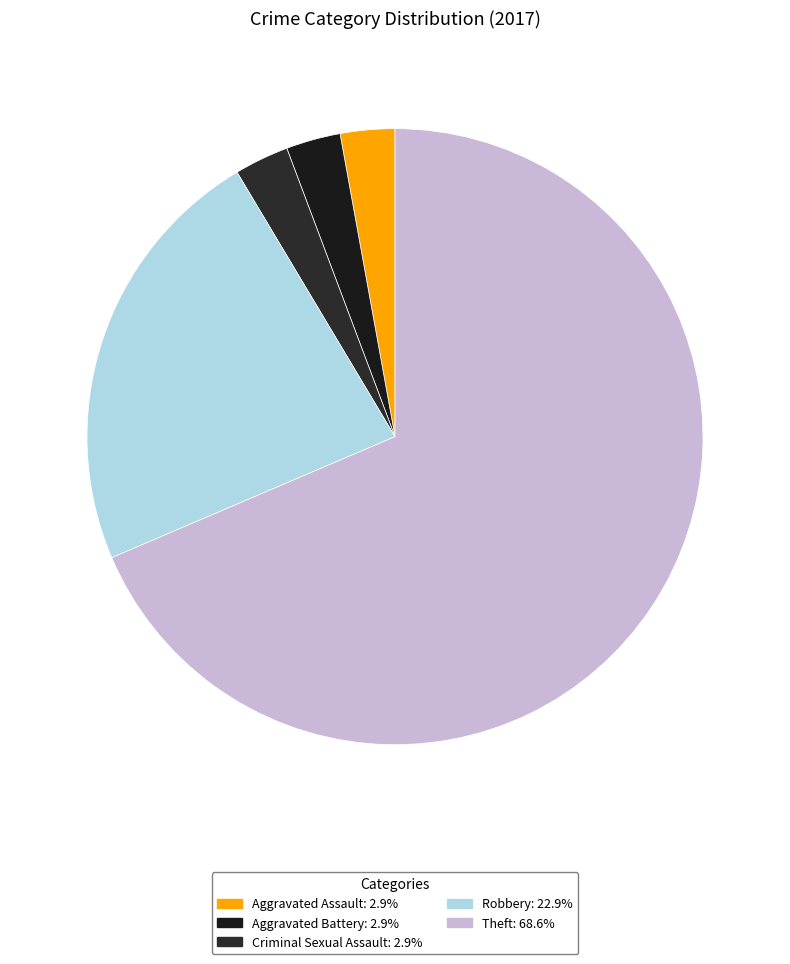

Is there a majority slice in this chart?

Yes